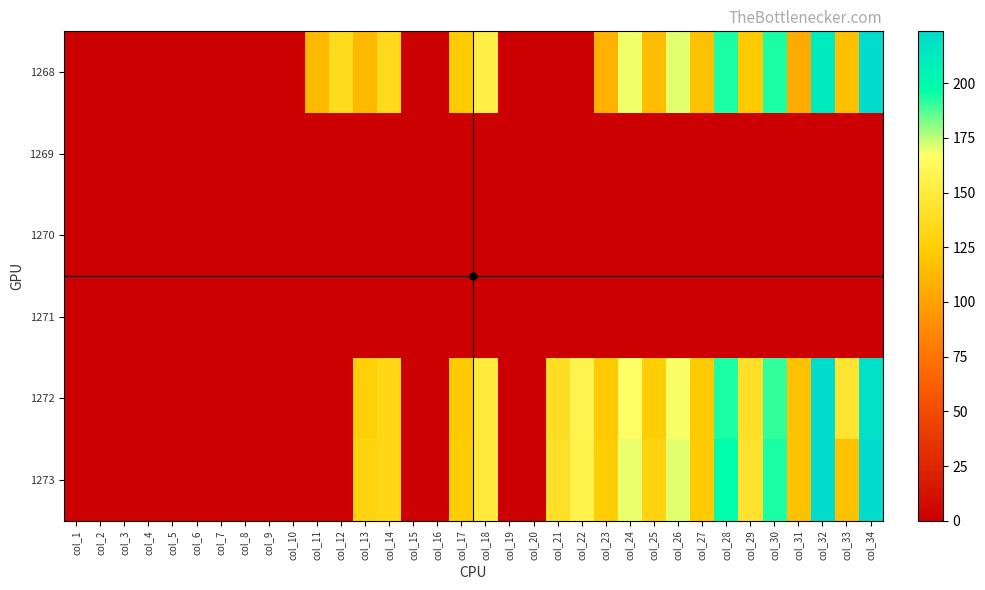

Rank the series at col_6 from highest to lowest value.

1268, 1269, 1270, 1271, 1272, 1273